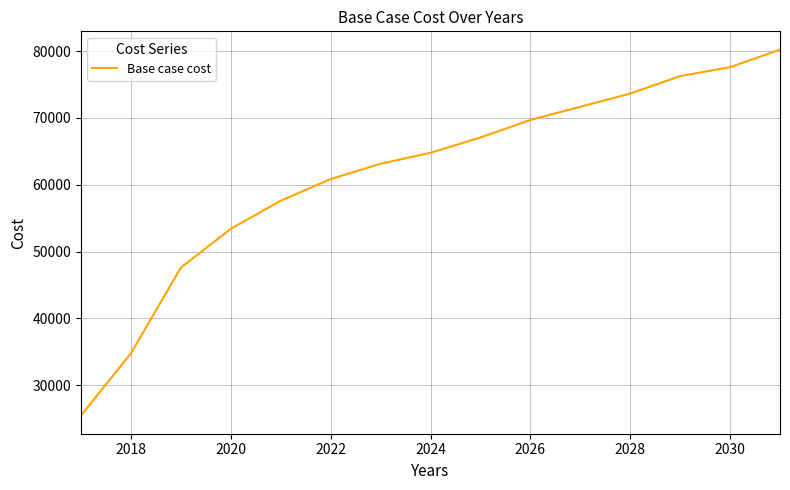

What is the difference between the maximum and minimum values?

54738.0